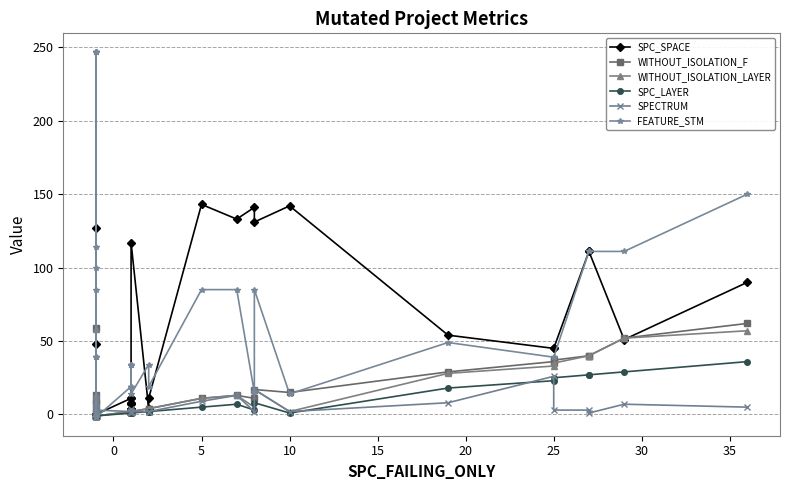

What is the difference between the second highest and second lowest values in the SPC_LAYER series?

30